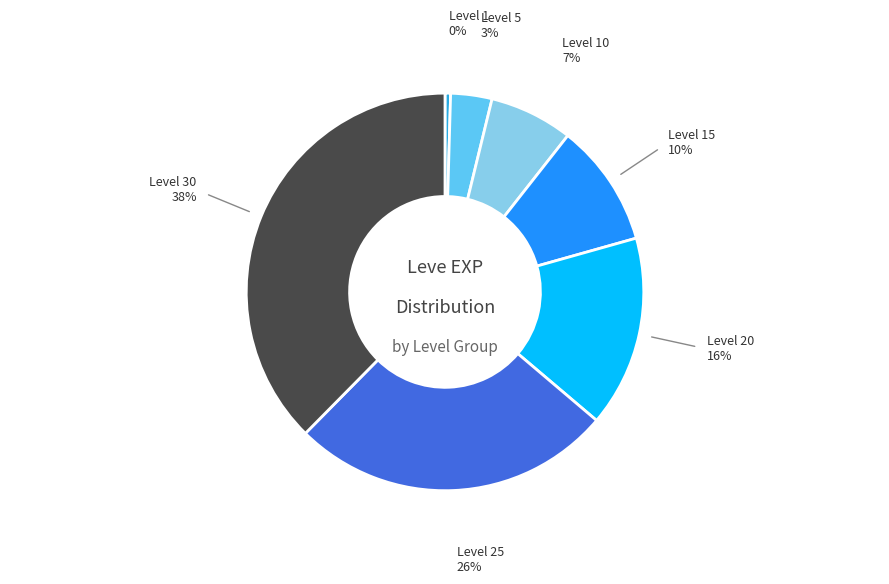

To the nearest percent, what is the average slice percentage?

14%